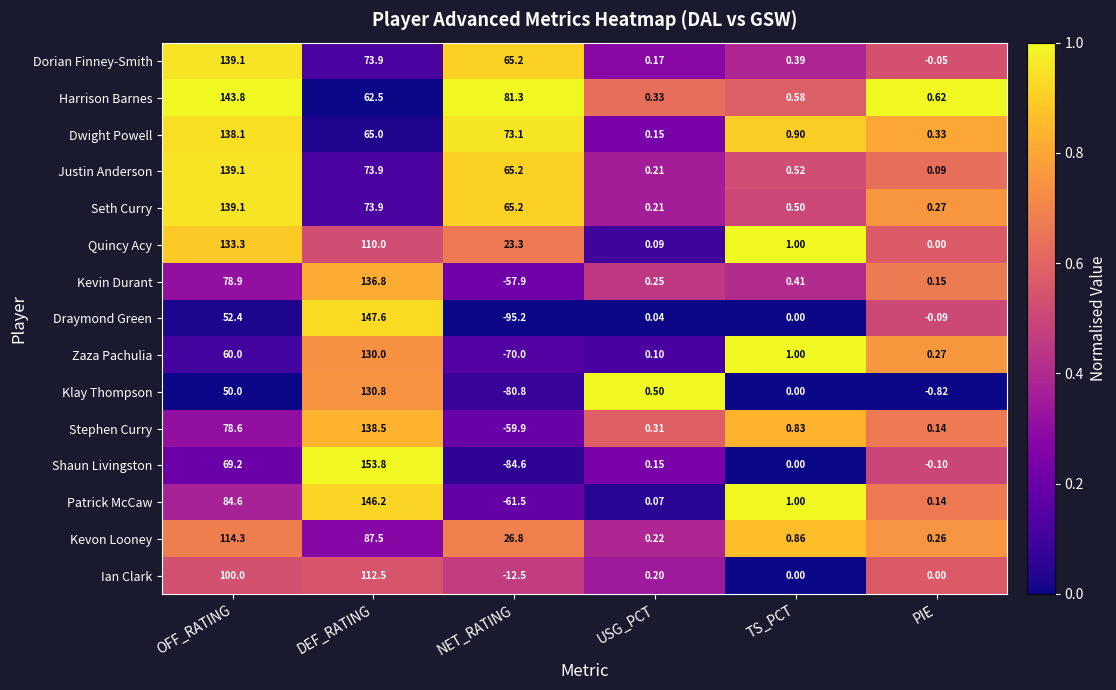

How many distinct data groups are displayed?

15